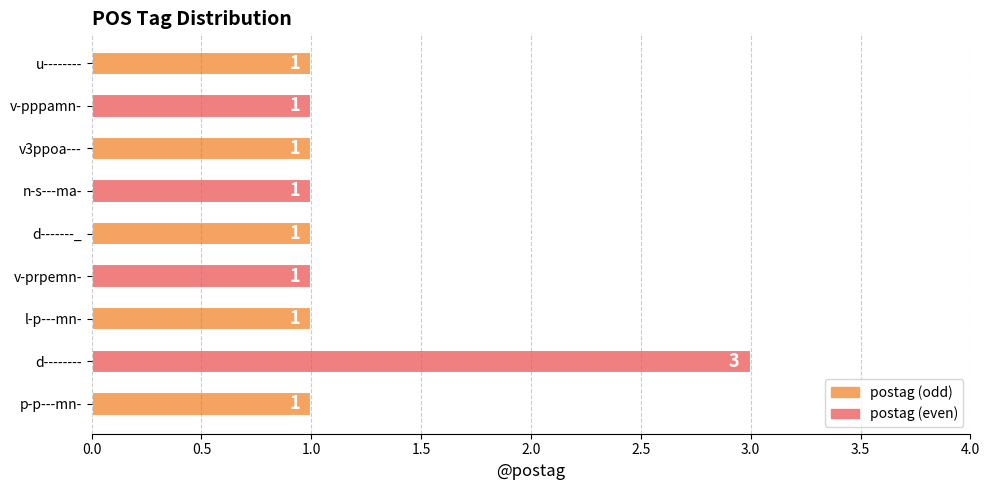

Are the bars grouped side by side (vs. stacked)?

No